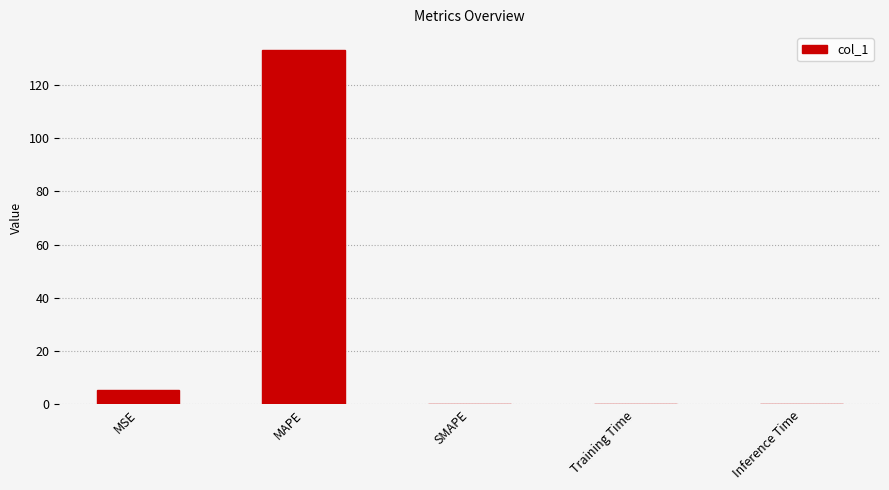

Approximately how many times larger is the value at MAPE compared to MSE?

24.7